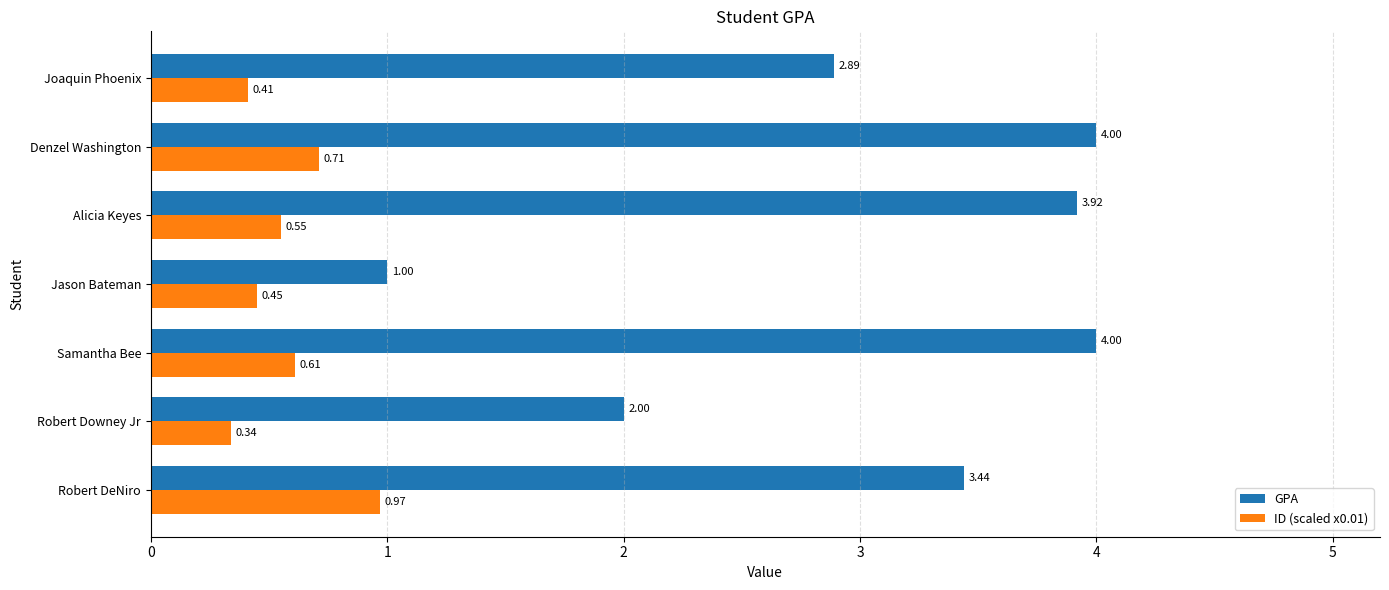

At which label is ID (scaled x0.01) closest to 0?

Robert Downey Jr